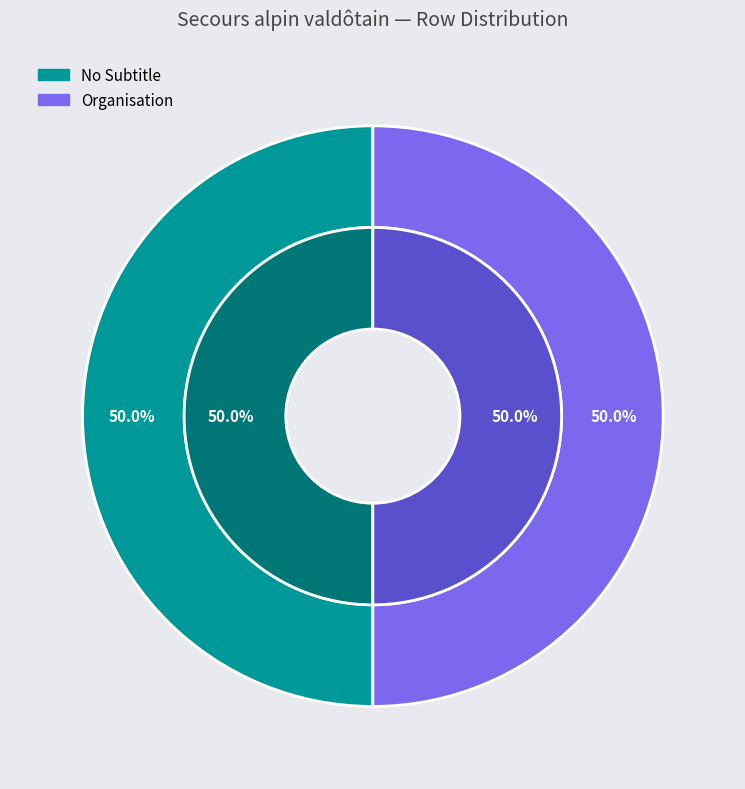

Rank the categories by value from lowest to highest.

Row 0, Row 1